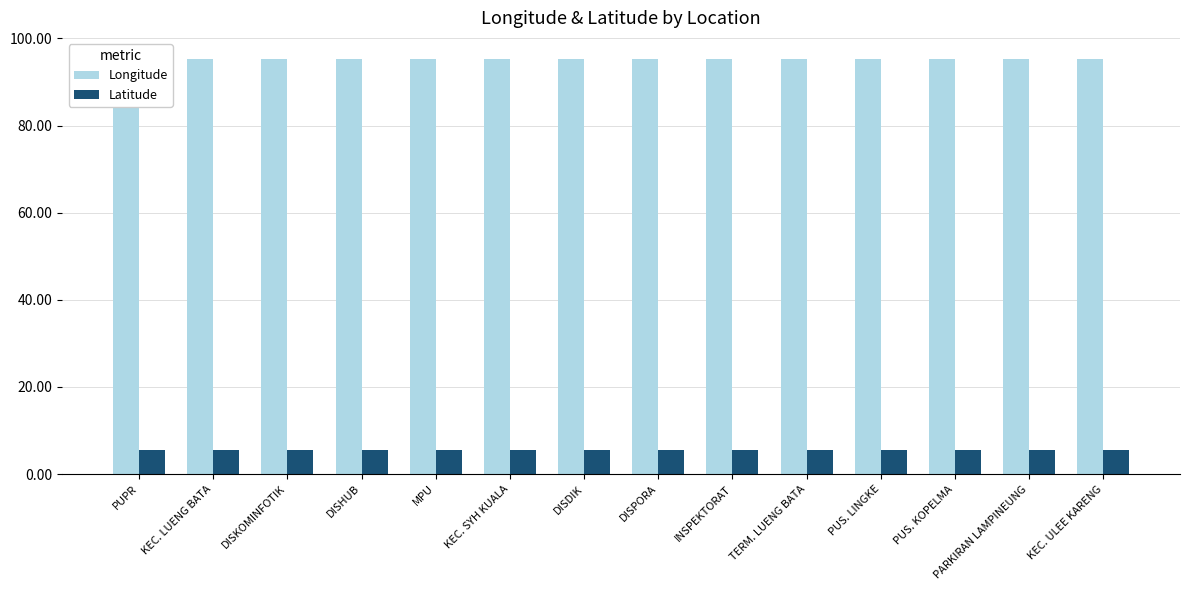

Count the Longitude values in the range 95 to 96.

14